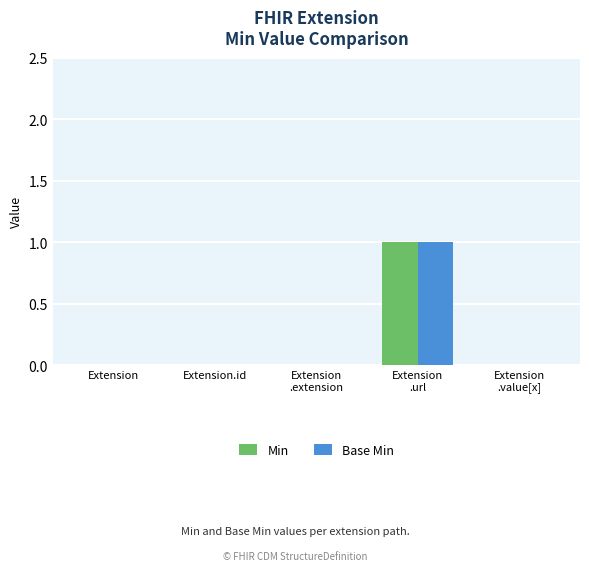

The value of Min at Extension is 0. True or false?

True